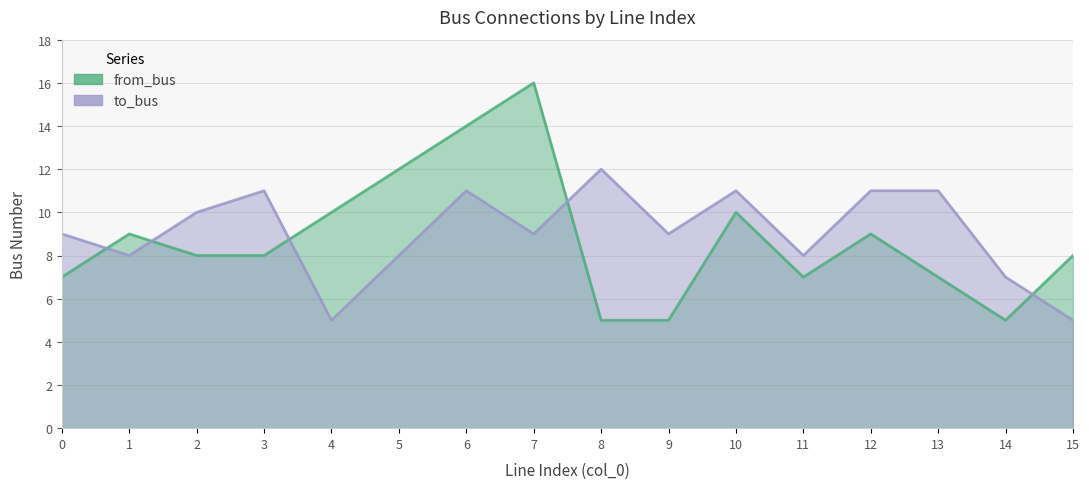

What is the approximate value of from_bus at 11, to the nearest 10?

10